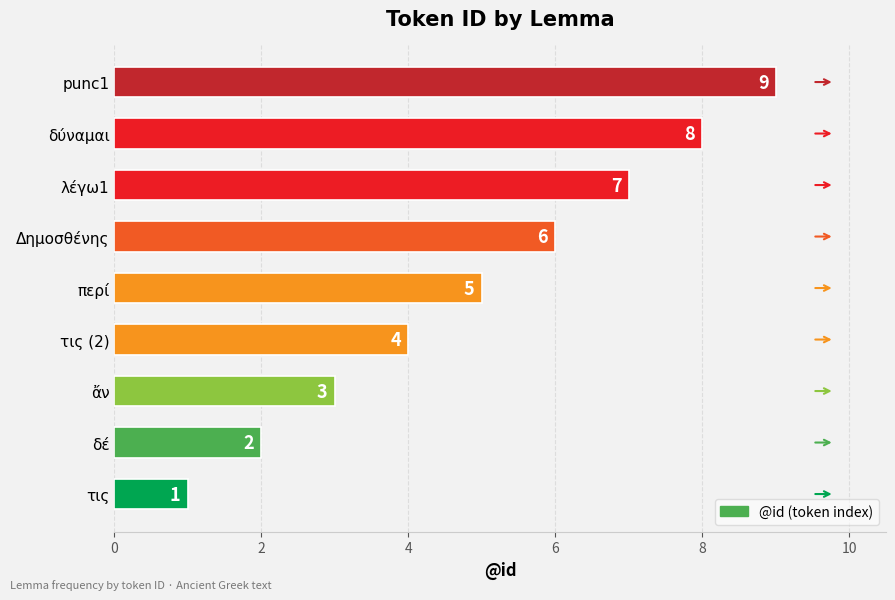

Which category has the highest value across all series?

punc1